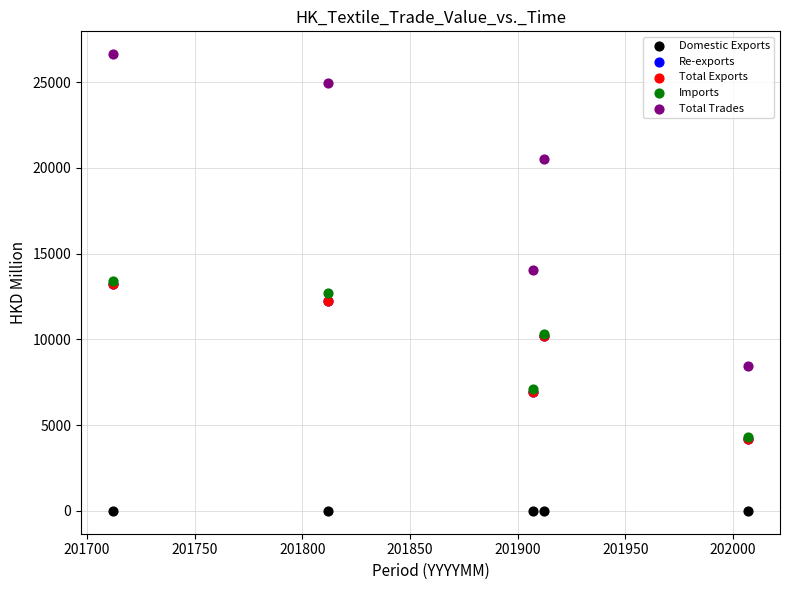

Which series reaches the maximum Y coordinate?

Total Trades